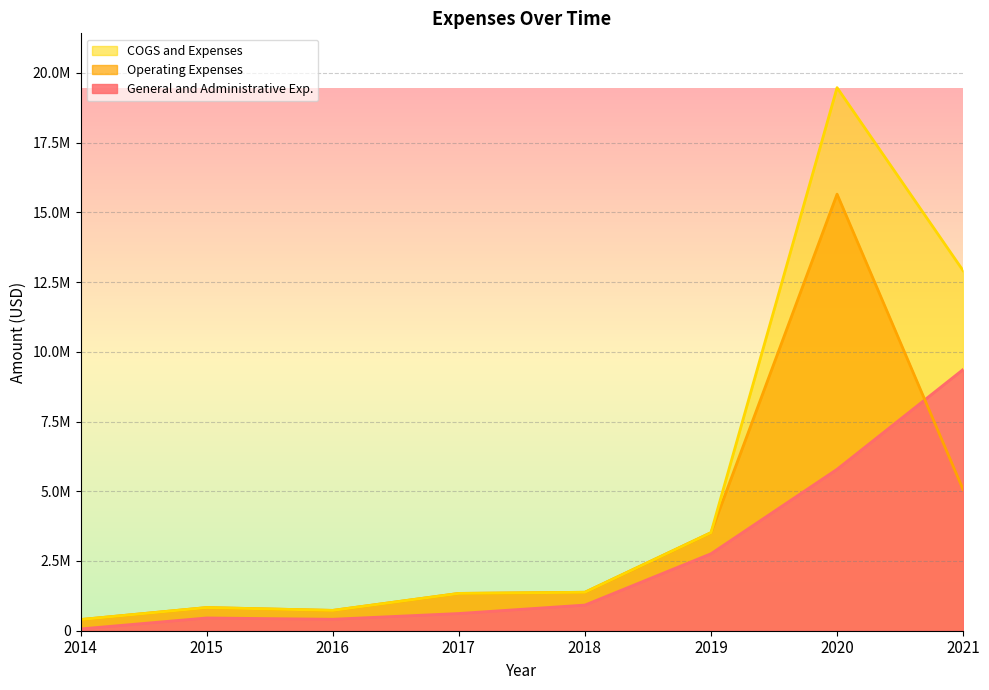

True or false: Operating Expenses and COGS and Expenses cross at least once.

False